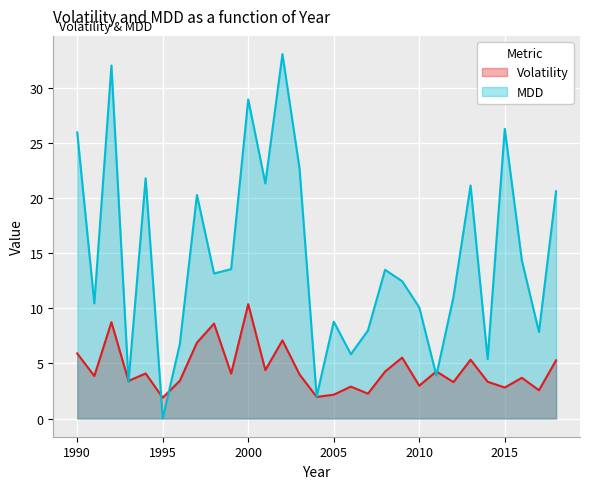

Which category has the highest value in the MDD series?

2002